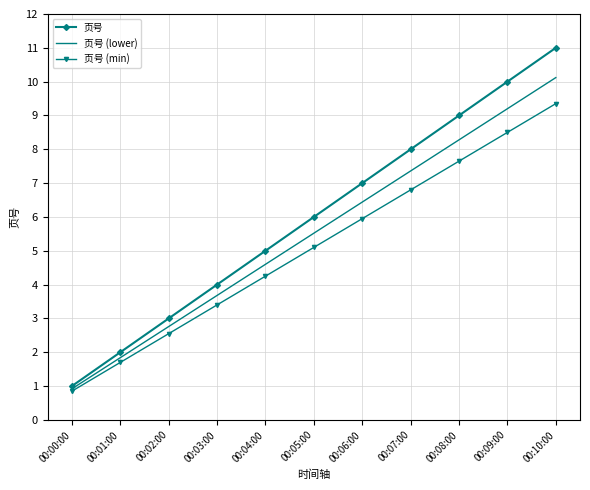

The 页号 (min) series shows 9.3 at 00:10:00. True or false?

True